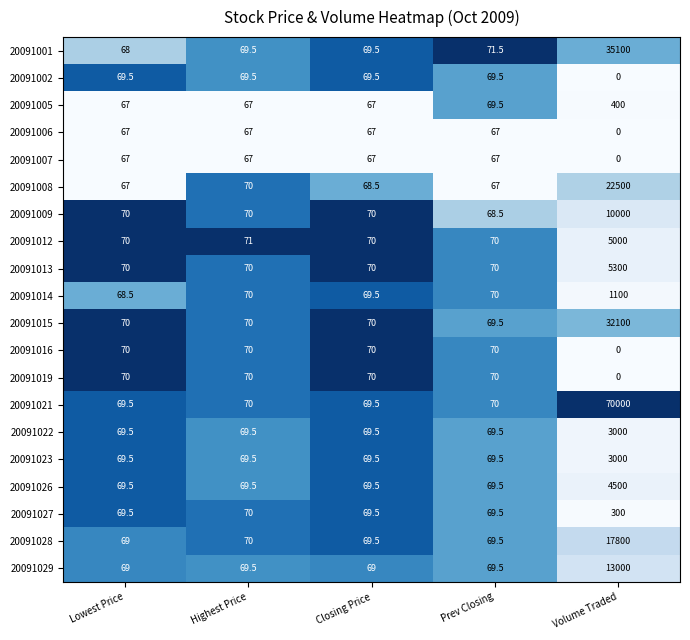

At how many categories does at least one series exceed 0?

5